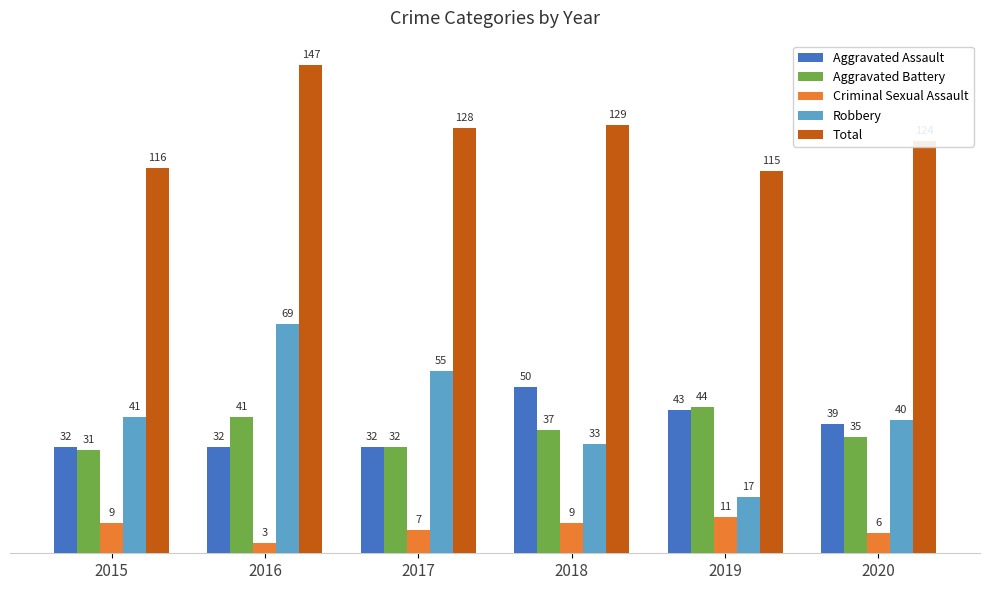

At how many categories does at least one series exceed 97?

6